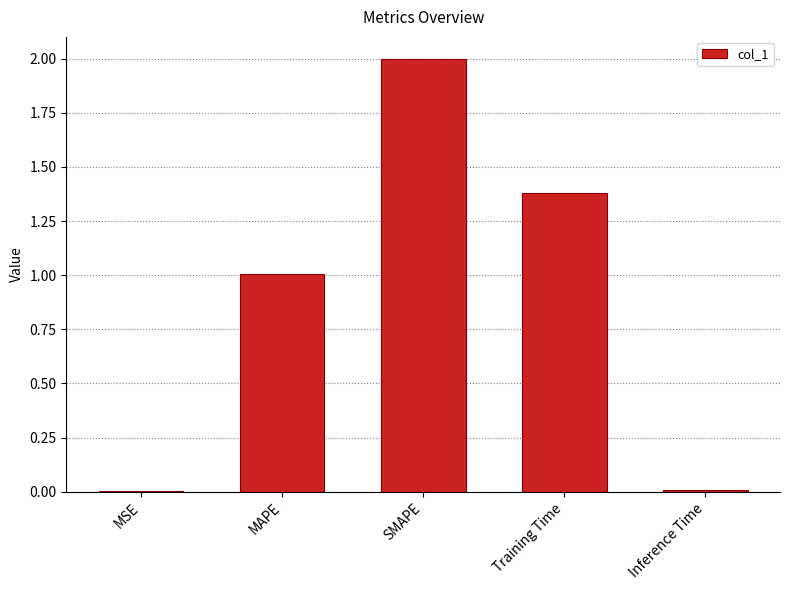

What is the sum of the values at SMAPE and Training Time?

3.4